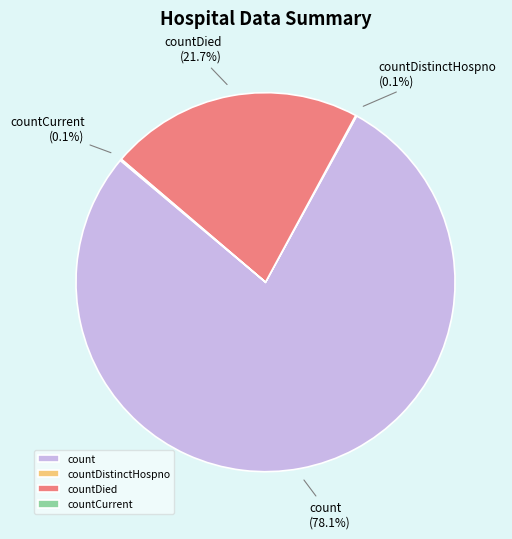

To the nearest percent, what portion does countDied represent?

22%